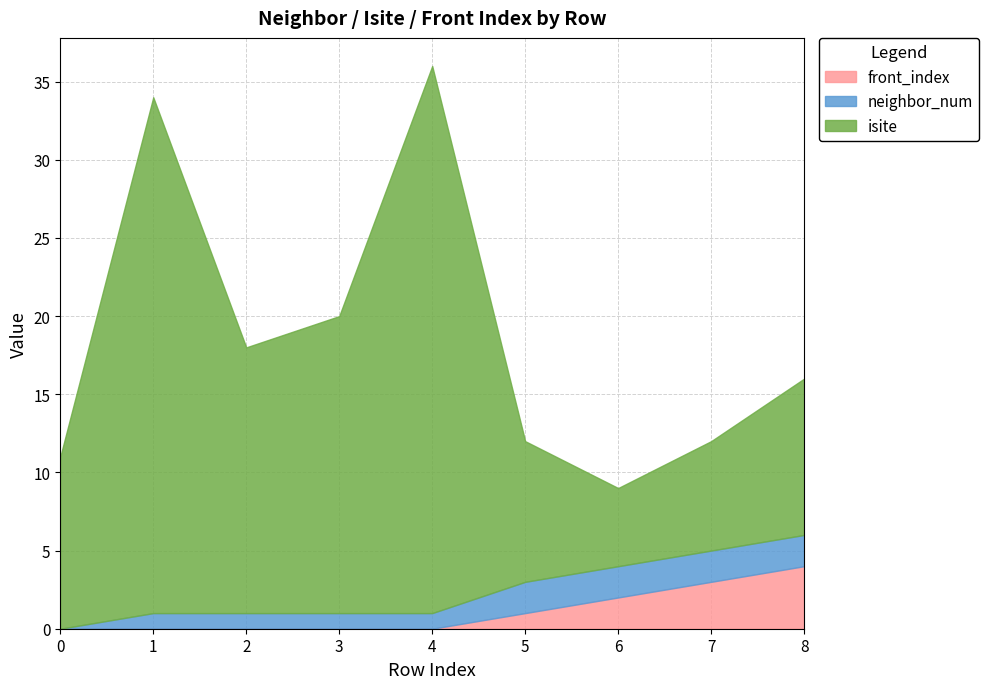

Reading left to right, what are all the values shown in this chart?

neighbor_num: 0=0	1=1	2=1	3=1	4=1	5=2	6=2	7=2	8=2
isite: 0=11	1=33	2=17	3=19	4=35	5=9	6=5	7=7	8=10
front_index: 0=0	1=0	2=0	3=0	4=0	5=1	6=2	7=3	8=4